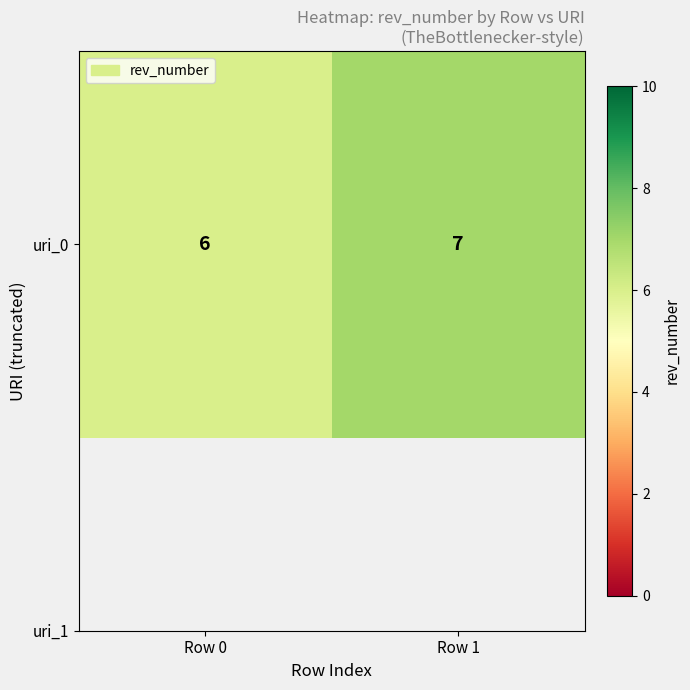

What is the average value?

6